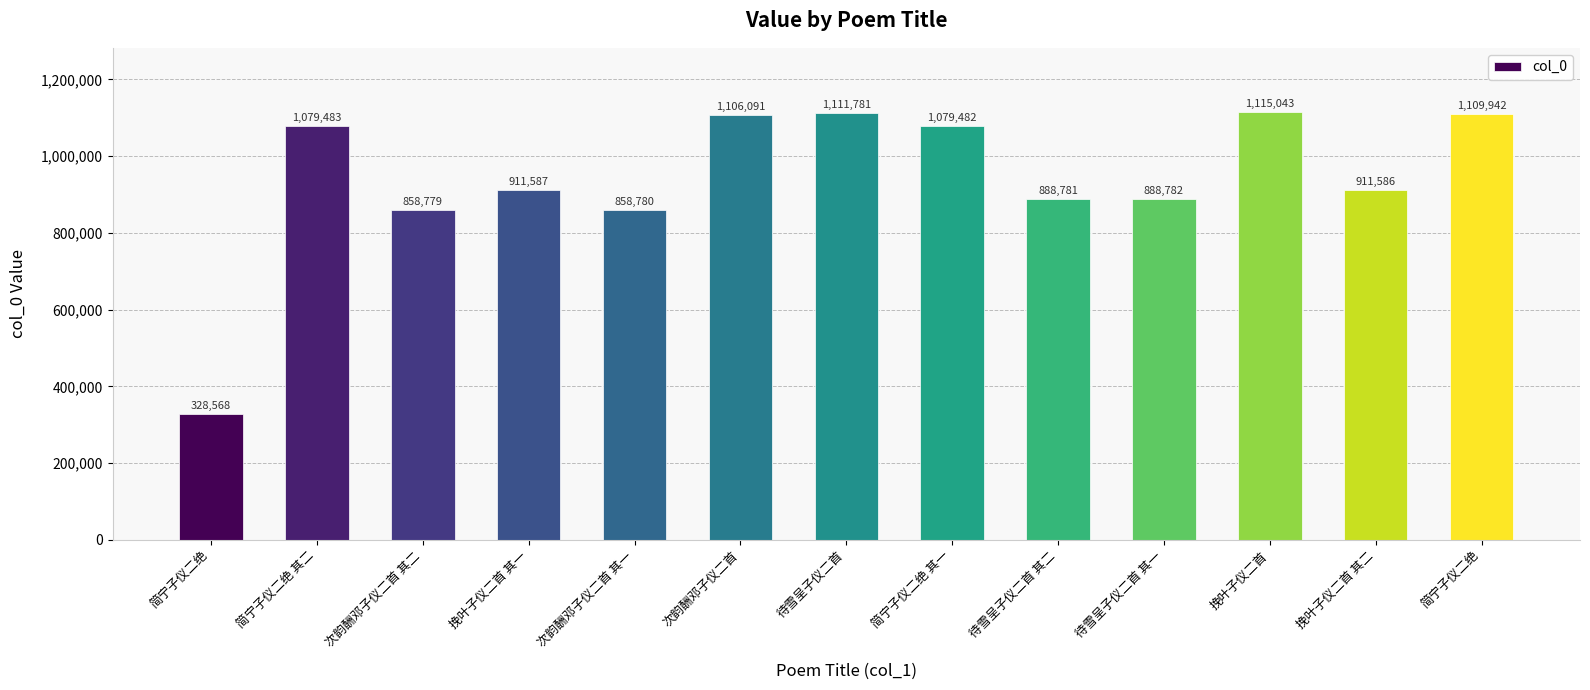

Which has a higher value, 简宁子仪二绝 其二 or 挽叶子仪二首 其一?

简宁子仪二绝 其二